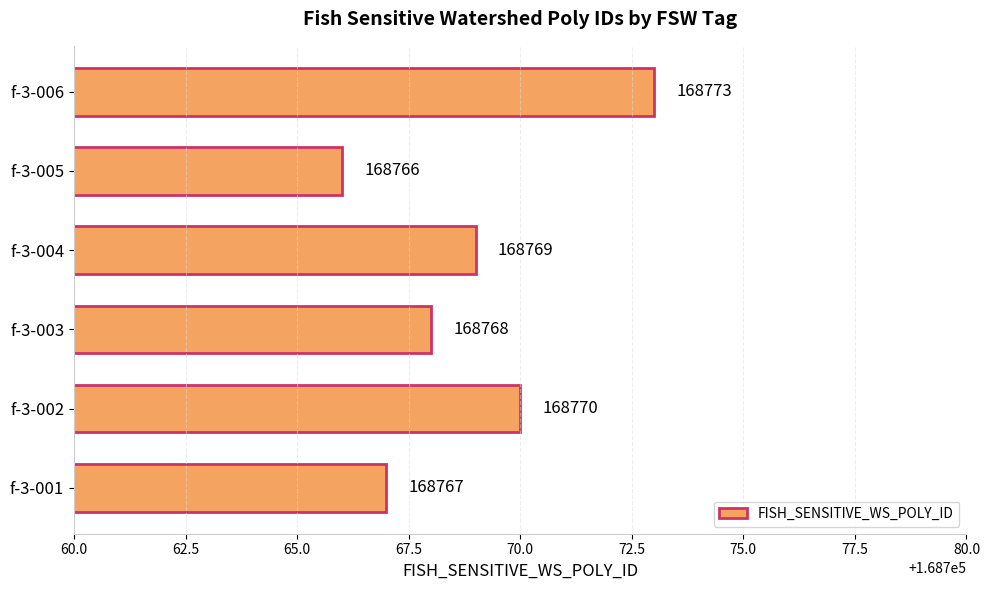

Rank the categories by value from lowest to highest.

f-3-005, f-3-001, f-3-003, f-3-004, f-3-002, f-3-006